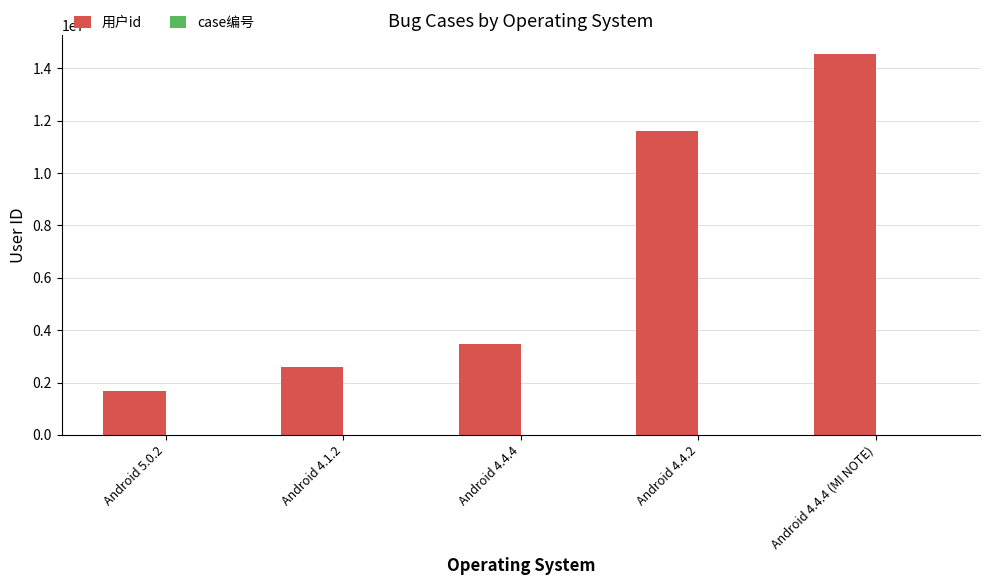

Rank the categories by value from lowest to highest.

Android 5.0.2, Android 4.1.2, Android 4.4.4, Android 4.4.2, Android 4.4.4 (MI NOTE)